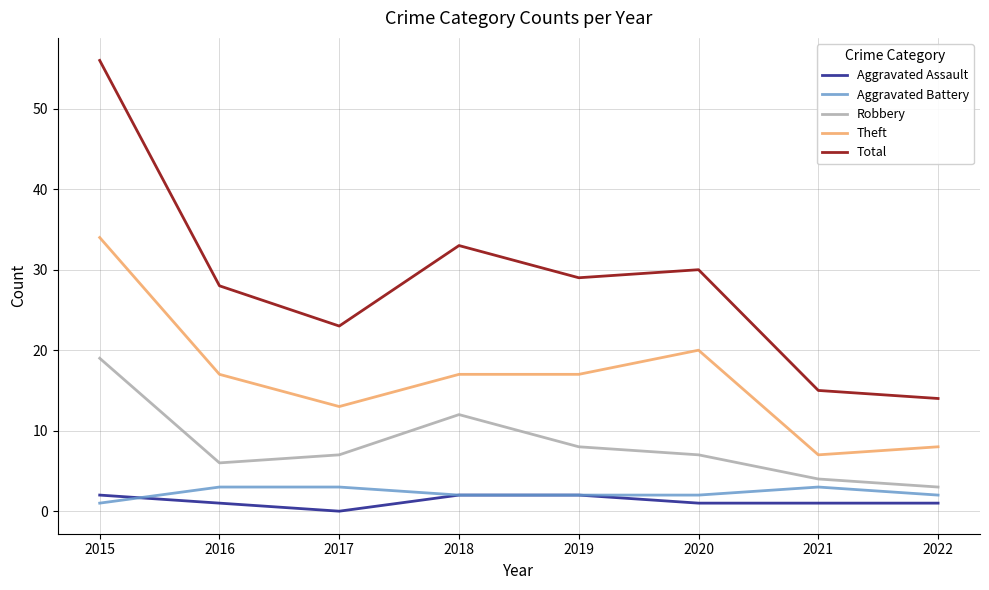

Reading left to right, list all the values displayed in this chart.

Aggravated Assault: 2015=2	2016=1	2017=0	2018=2	2019=2	2020=1	2021=1	2022=1
Aggravated Battery: 2015=1	2016=3	2017=3	2018=2	2019=2	2020=2	2021=3	2022=2
Robbery: 2015=19	2016=6	2017=7	2018=12	2019=8	2020=7	2021=4	2022=3
Theft: 2015=34	2016=17	2017=13	2018=17	2019=17	2020=20	2021=7	2022=8
Total: 2015=56	2016=28	2017=23	2018=33	2019=29	2020=30	2021=15	2022=14